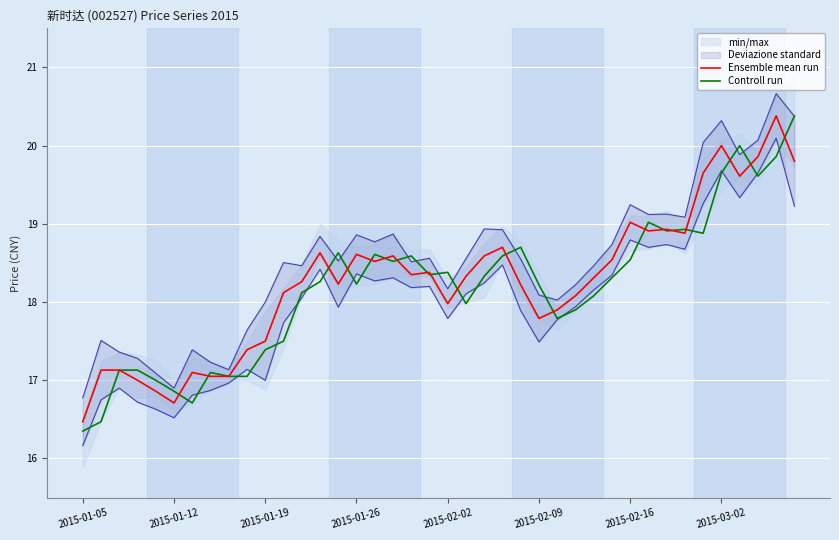

What is the difference between the maximum and minimum values in the Controll run series?

4.0